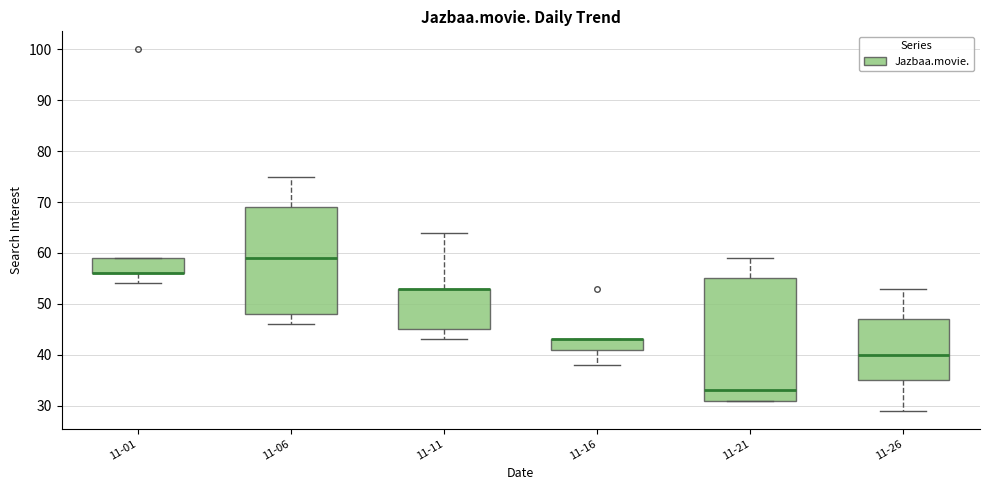

Reading left to right, transcribe this box plot: for each box, give where its median line is, the range the box spans, and where its two whiskers end, as read against the y-axis. The values are not printed on the chart, so give them approximately, as read against the axis.

11-01: median 56 (drawn on the box's lower edge), box 56 to 59, whiskers 54 to 59
11-06: median 59, box 48 to 69, whiskers 46 to 75
11-11: median 53 (drawn on the box's upper edge), box 45 to 53, whiskers 43 to 64
11-16: median 43 (drawn on the box's upper edge), box 41 to 43, whiskers 38 to 43
11-21: median 33, box 31 to 55, whiskers 31 to 59
11-26: median 40, box 35 to 47, whiskers 29 to 53